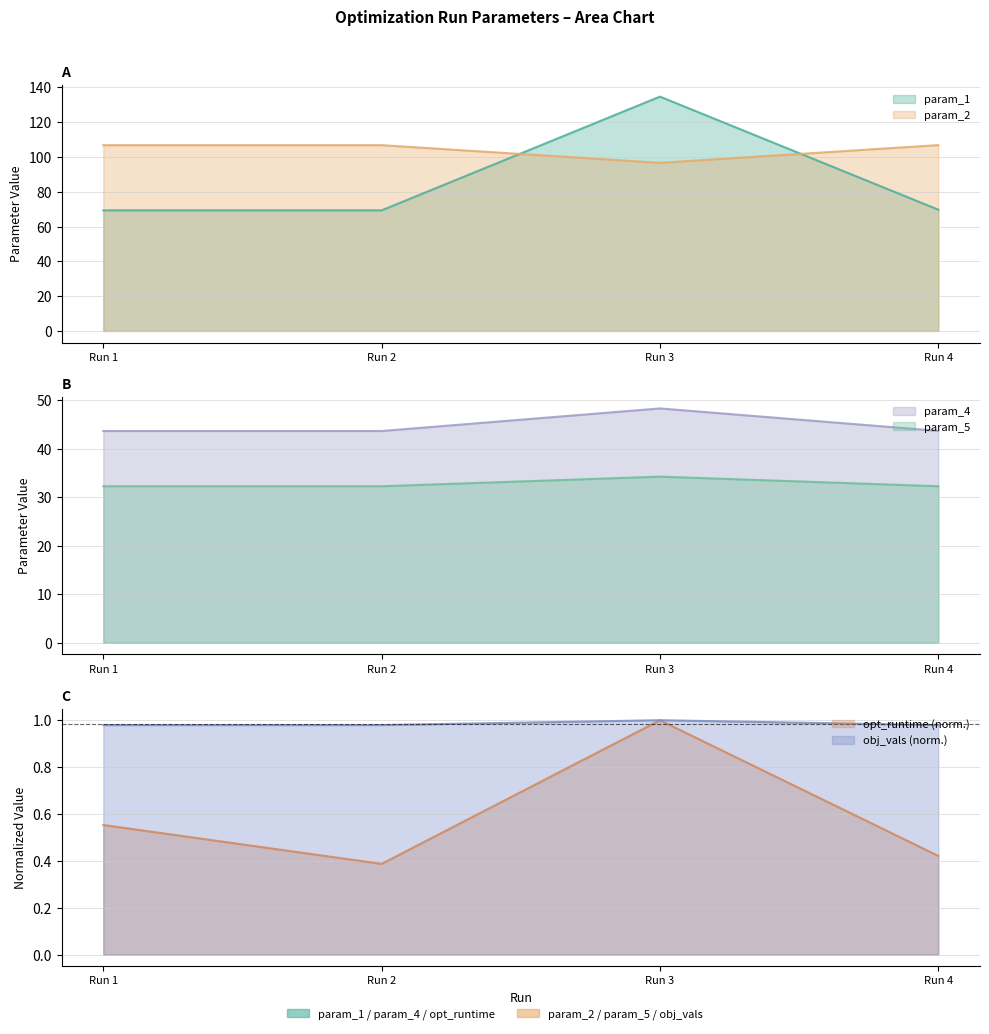

Which label corresponds to the largest value in the chart?

Run 3